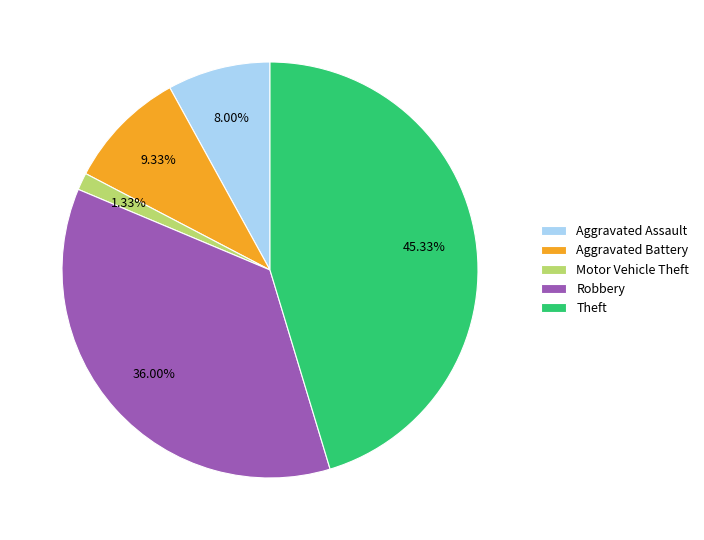

Is it true that Aggravated Assault is 1% of the pie?

False